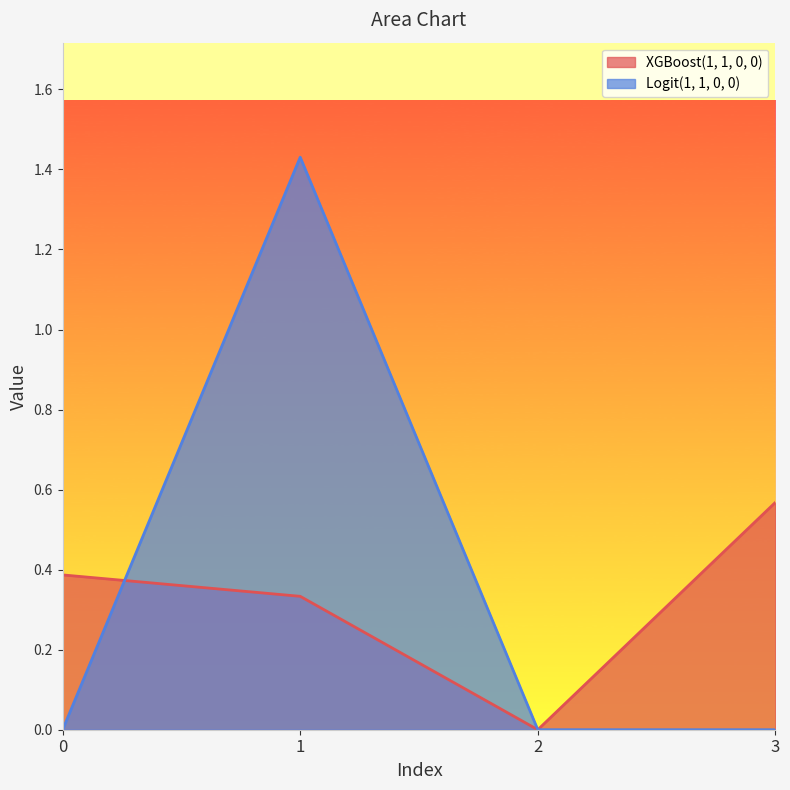

The XGBoost(1, 1, 0, 0) series shows 0.0 at 2. True or false?

True